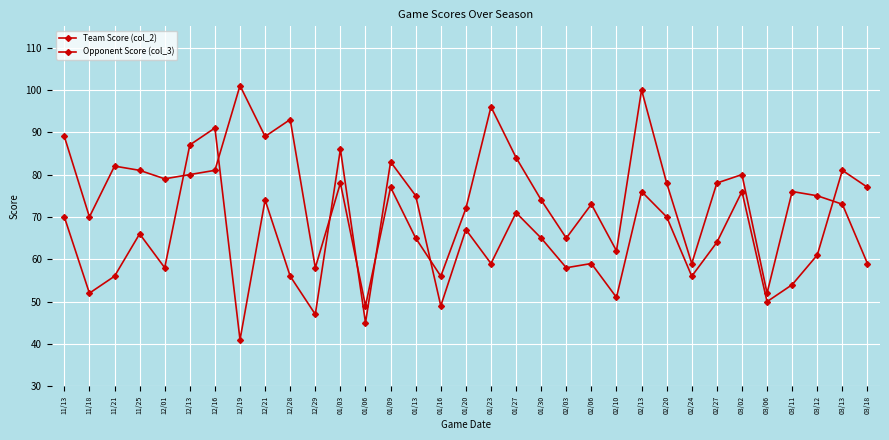

How many data points in Team Score (col_2) are less than 77?

16